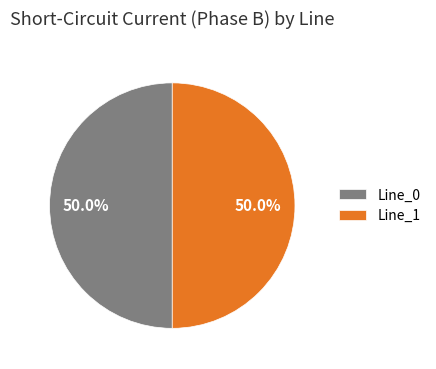

Combined, what portion of the pie is Line_1 and Line_0?

100.0%